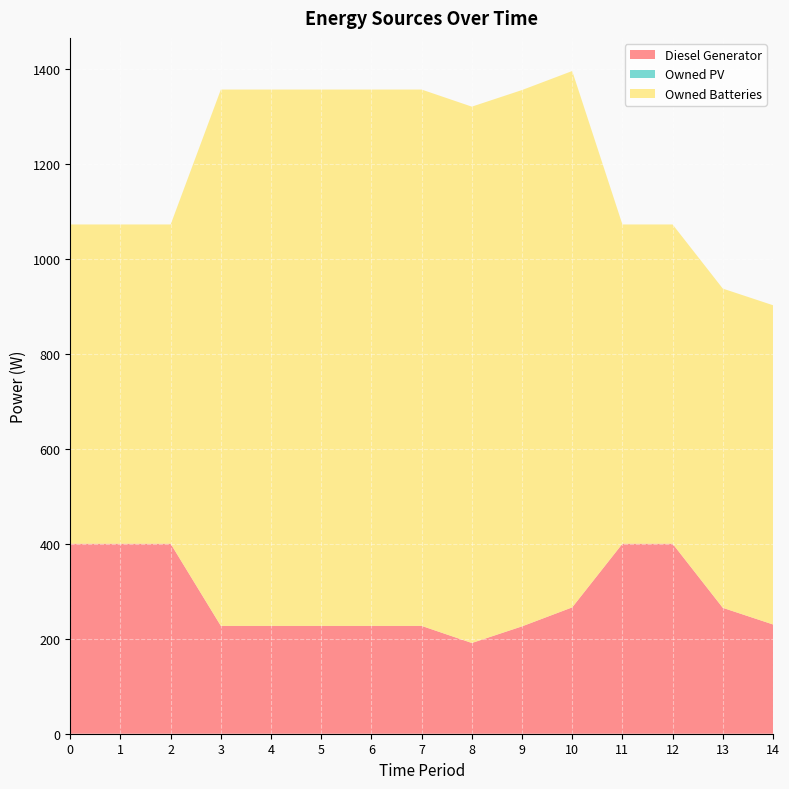

Reading left to right, list all the values displayed in this chart.

Diesel Generator: 400	400	400	227	227	227	227	227	191	226	266	400	400	265	230
Owned PV: 0	0	0	0	0	0	0	0	0	0	0	0	0	0	0
Owned Batteries: 672	672	672	1129	1129	1129	1129	1129	1129	1129	1129	672	672	672	672